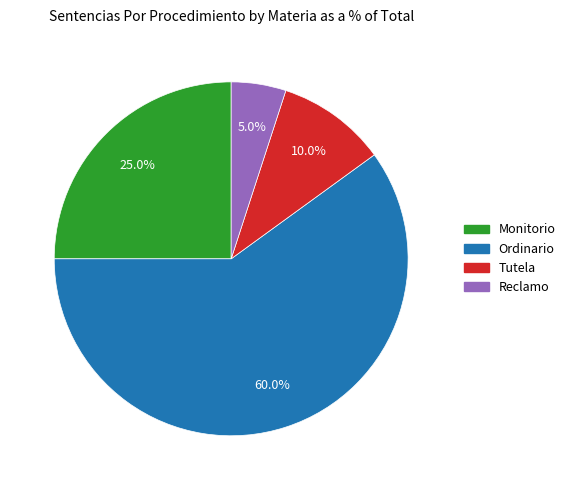

What is the largest slice in the pie chart?

Ordinario